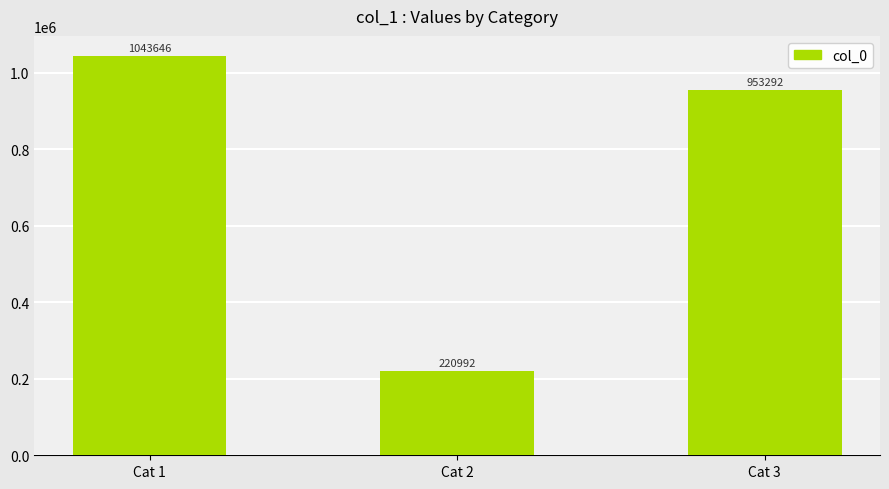

At which label does the data first exceed 953292?

Cat 1